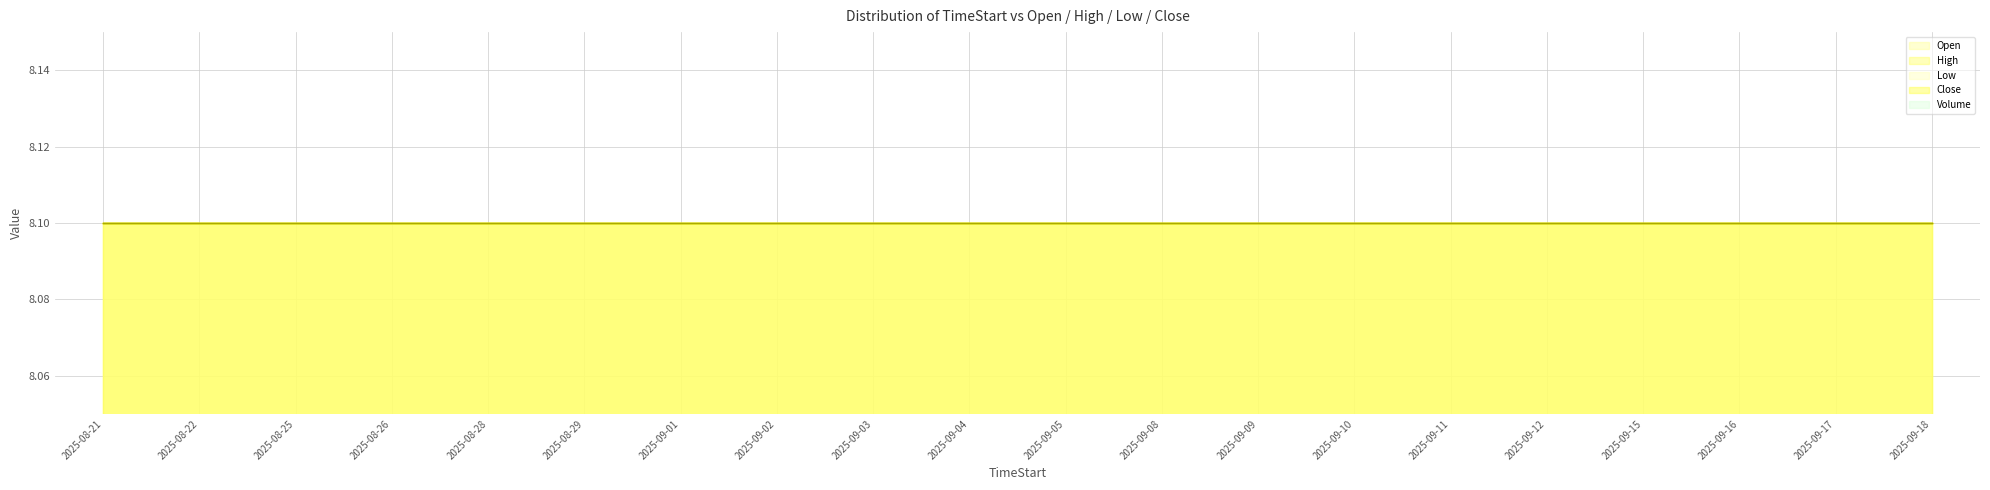

What are all the series names shown in the legend?

Open, High, Low, Close, Volume